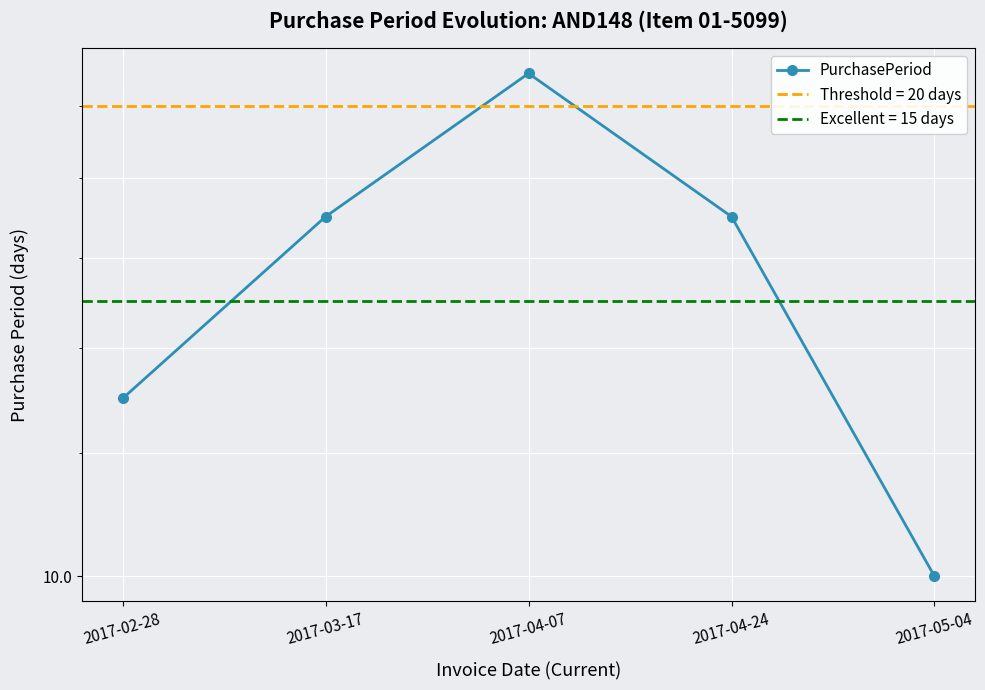

True or false: the data shows 11 at 2017-04-07.

False